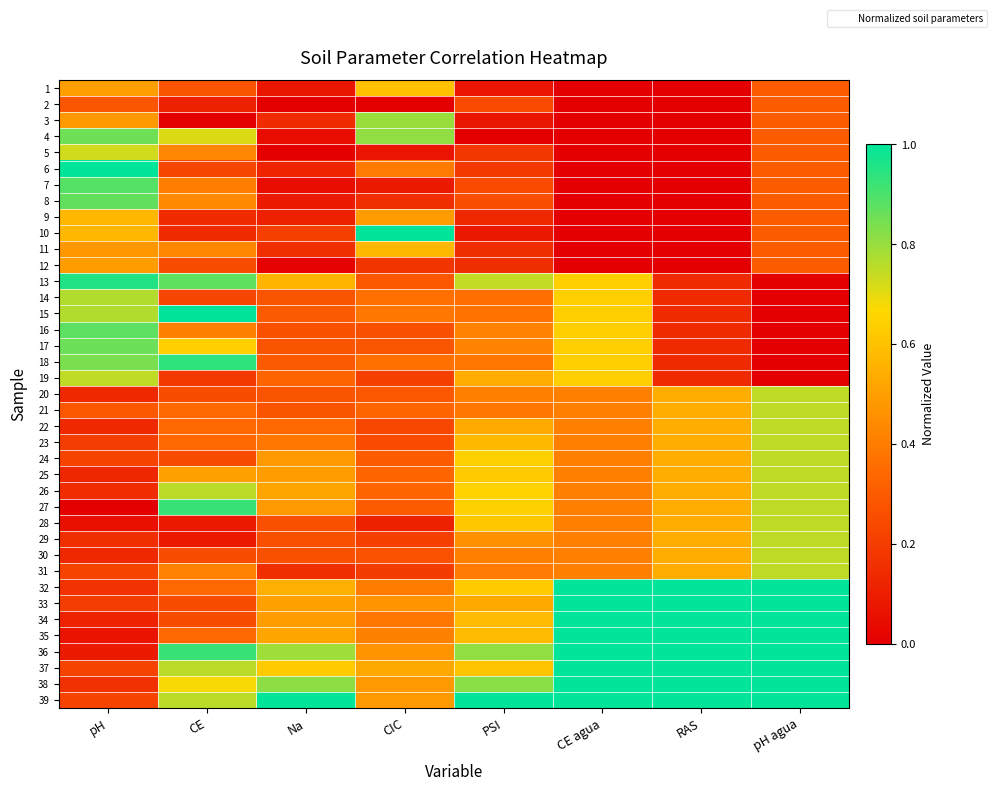

How many data points does each series have?

8